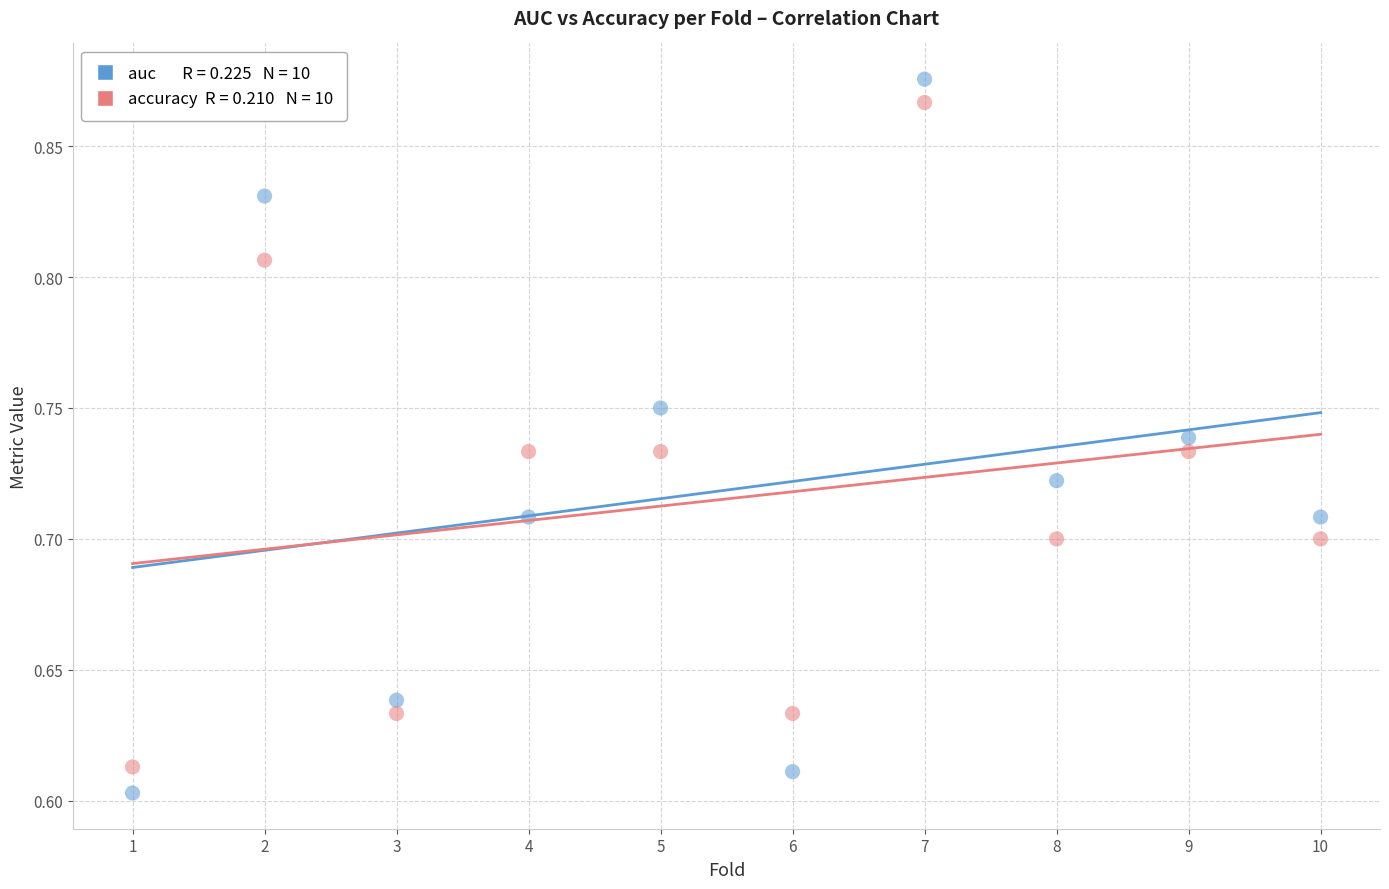

How many points are shown in the scatter plot?

20